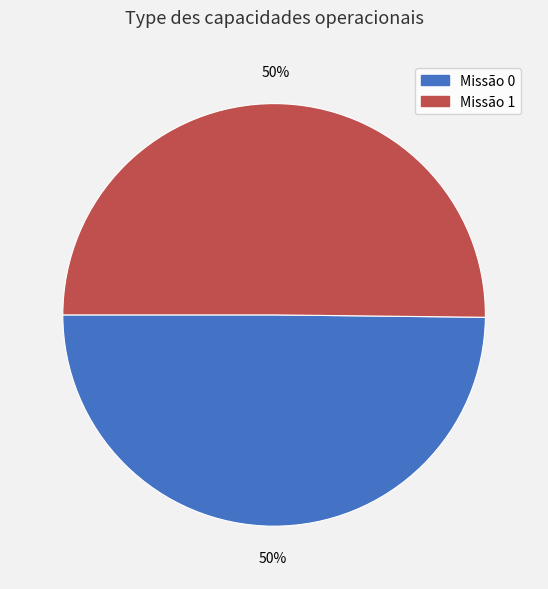

To the nearest percent, what is the average slice percentage?

50%